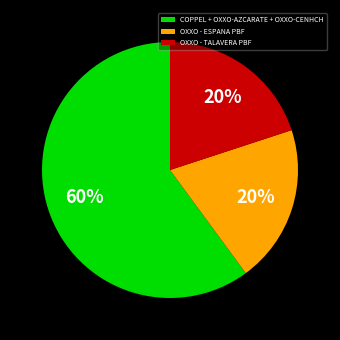

Which slice represents more than half of the pie?

COPPEL + OXXO-AZCARATE + OXXO-CENHCH